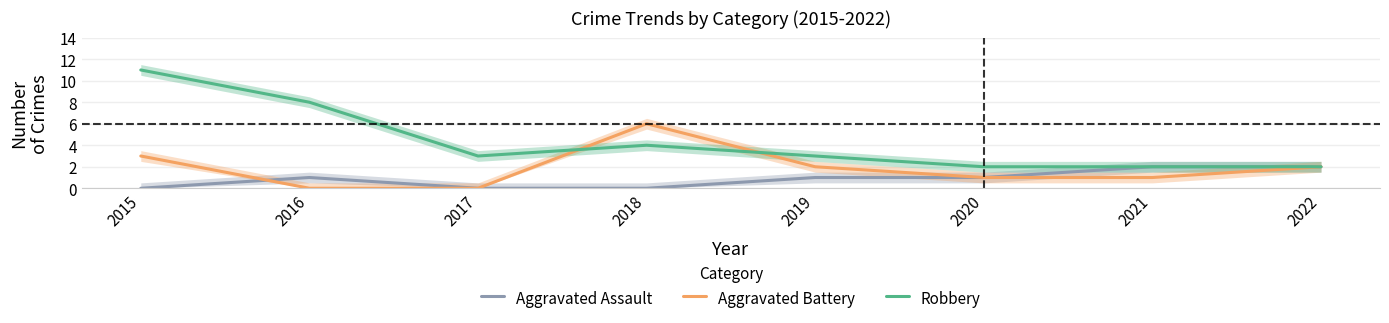

What is the value of the Aggravated Battery point at the 7th from the left?

1